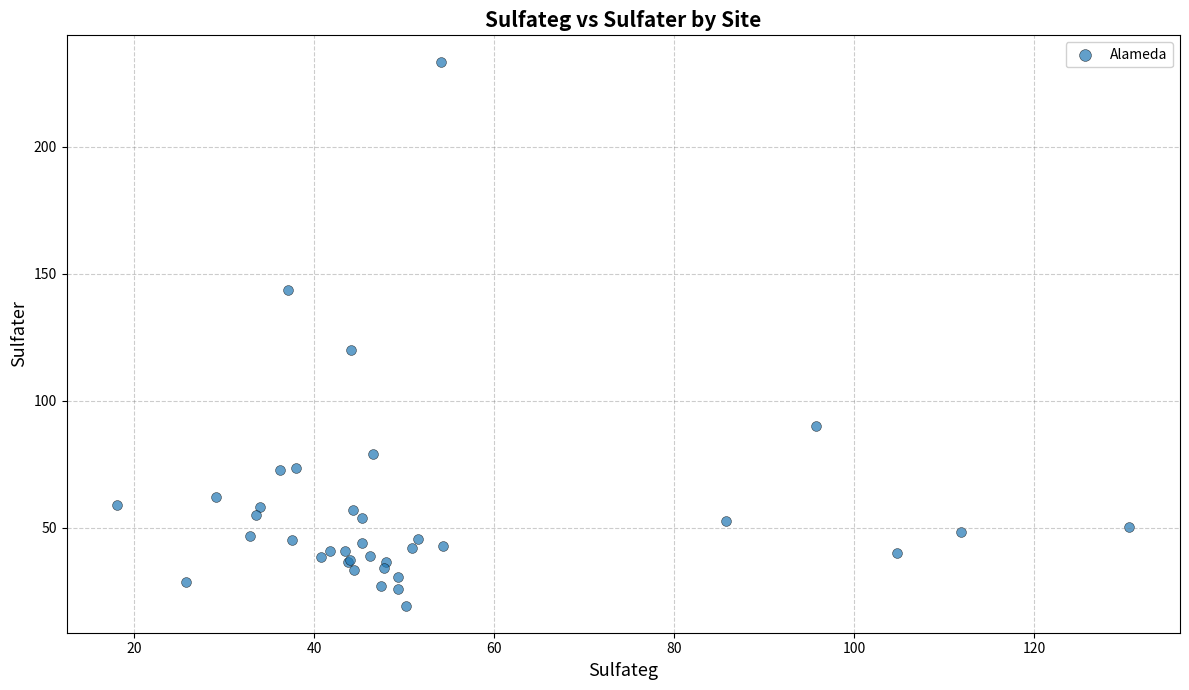

What Y value in the scatter plot is closest to 126?

120.1